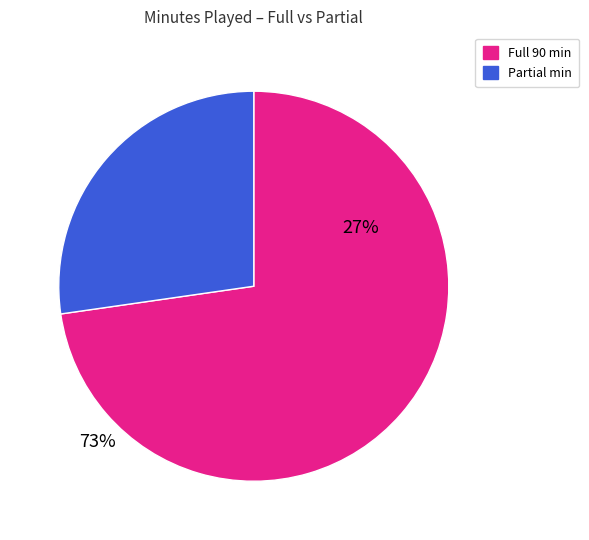

Is there a majority slice in this chart?

Yes